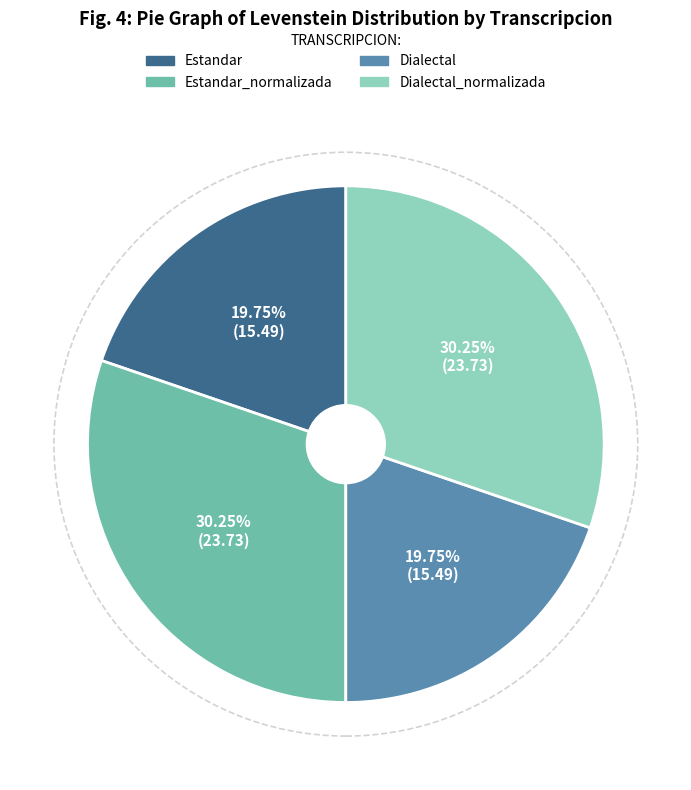

Is there a majority slice in this chart?

No